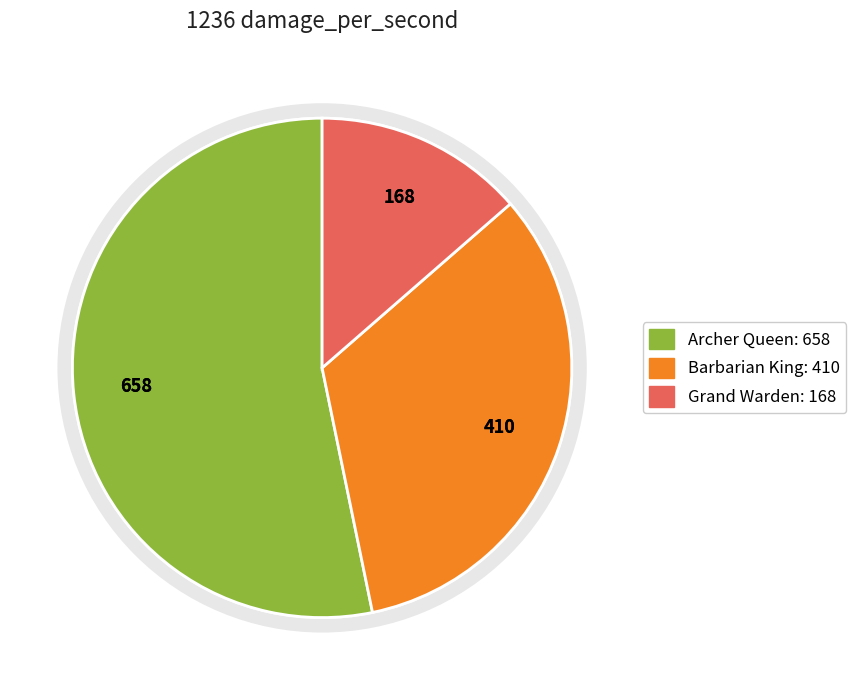

What is the largest slice in the pie chart?

Archer Queen